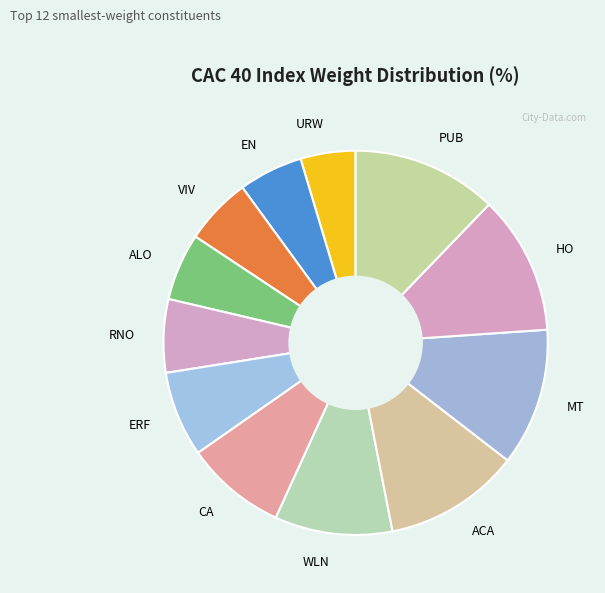

How many segments does this pie chart have?

12